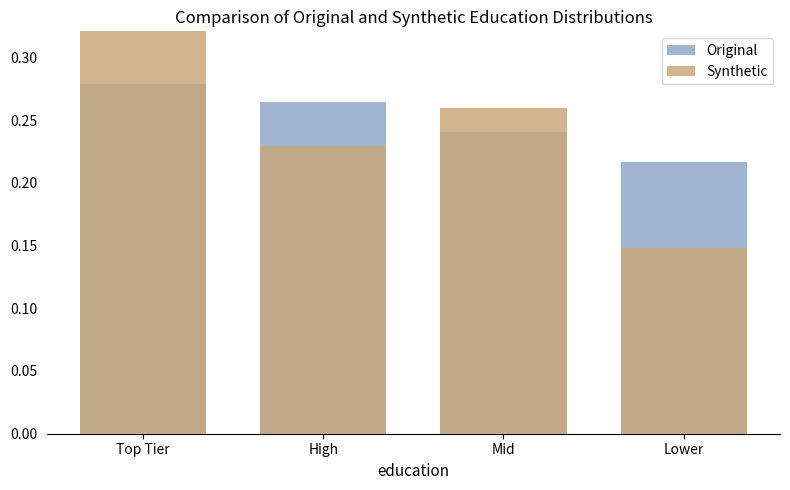

True or false: Synthetic has a value of 0.2 at High.

True